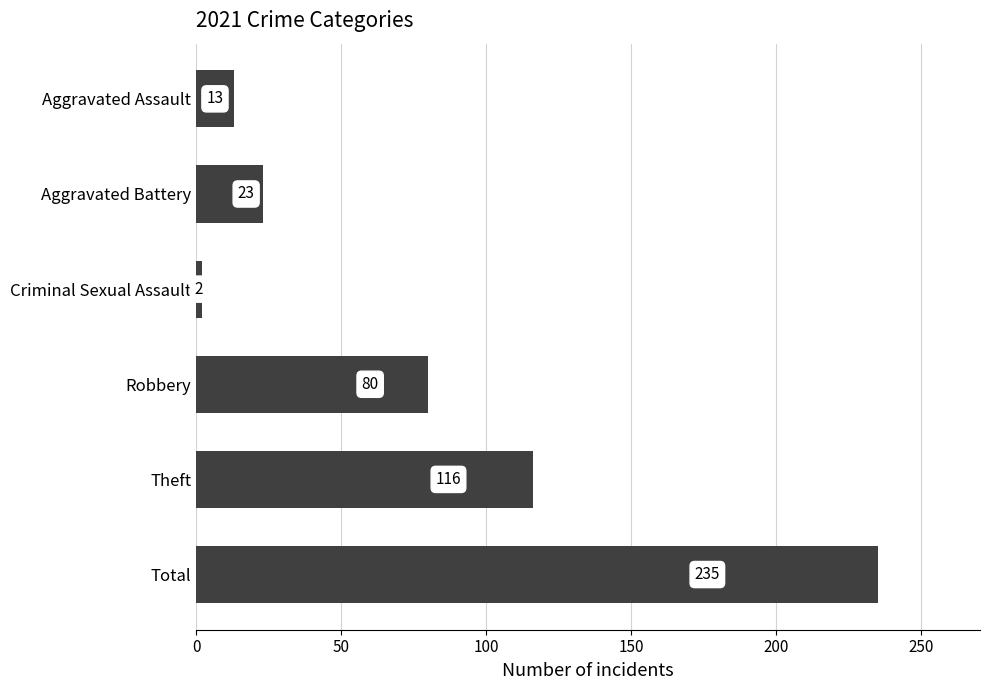

Between Total and Aggravated Assault, which is larger?

Total